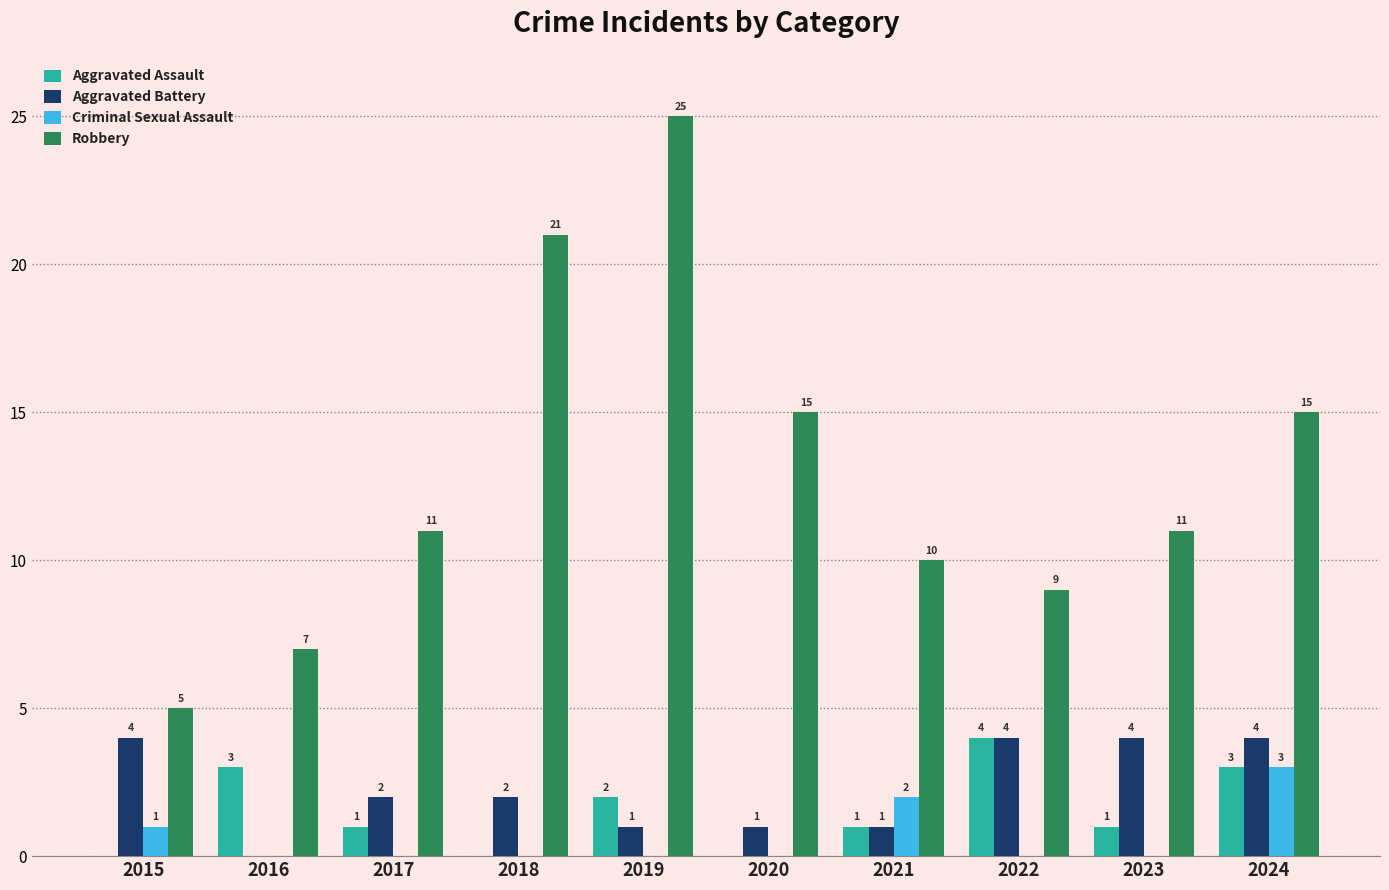

Between 2016 and 2019, which series saw the biggest shift?

Robbery